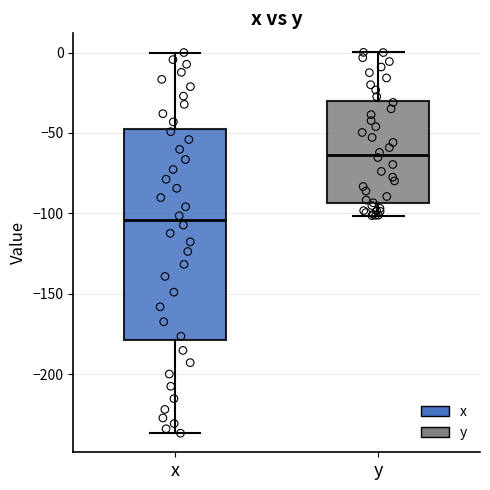

Which box's median line is the lowest?

x